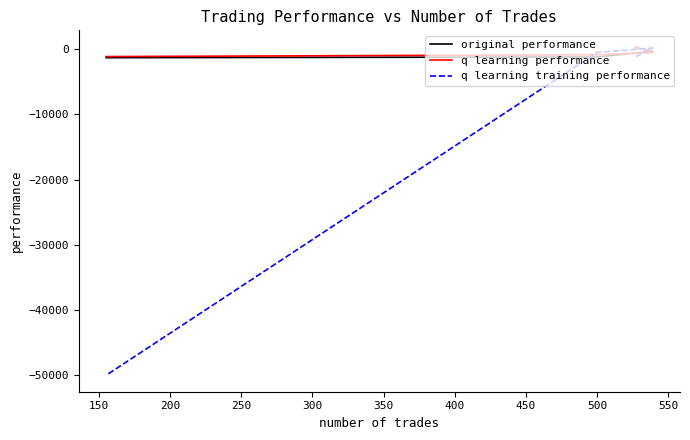

Count the number of data series in this chart.

3